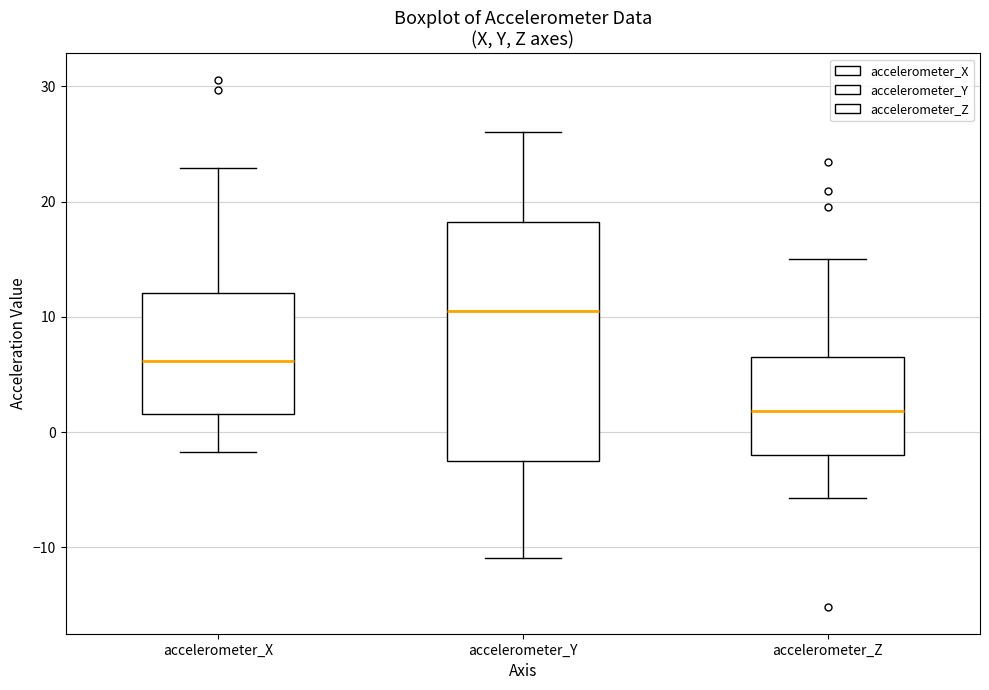

Which box has the lowest median line?

accelerometer_Z